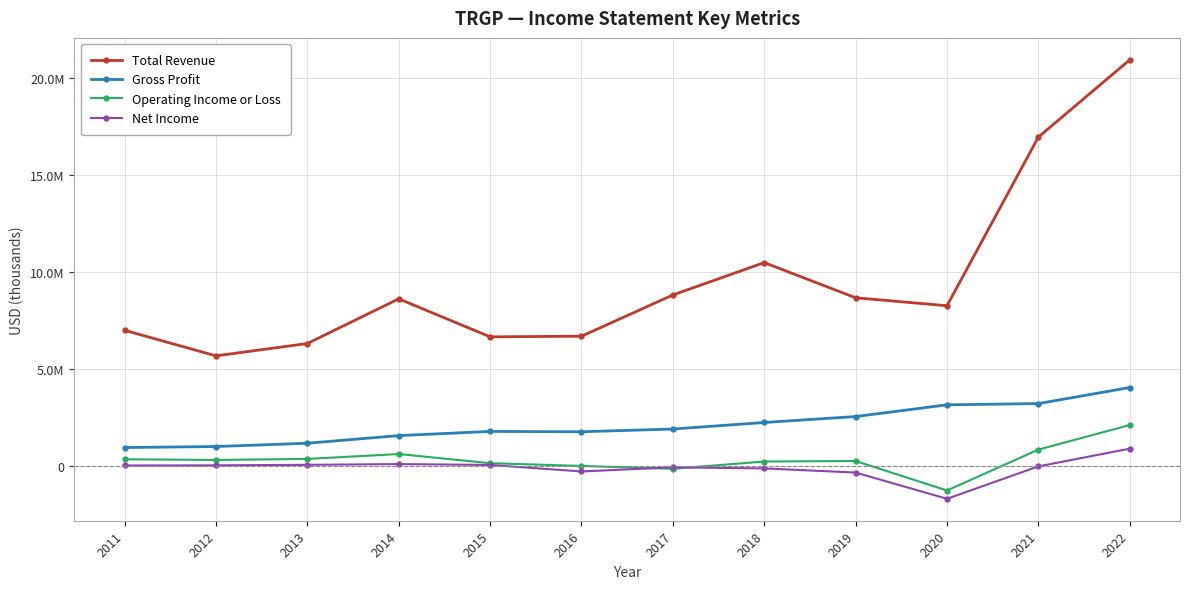

Is this an area chart (filled region under the line)?

No